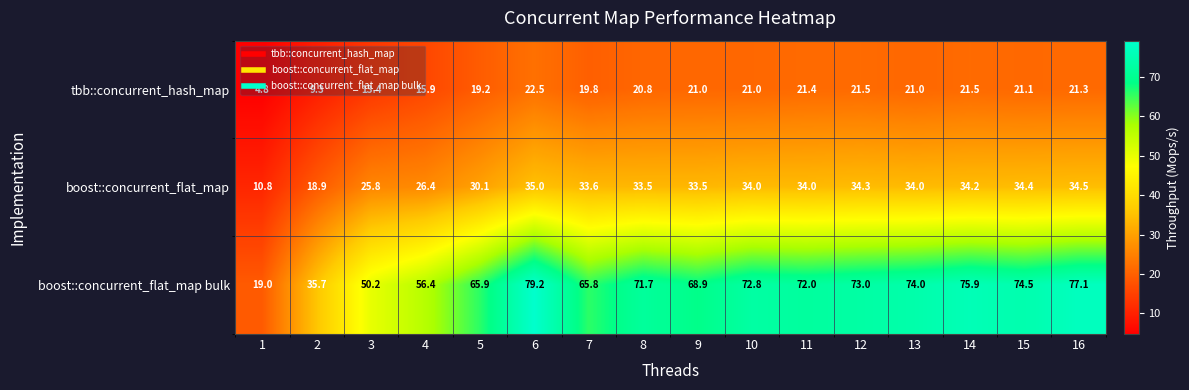

True or false: tbb::concurrent_hash_map has a value of 20.8 at 8.

True